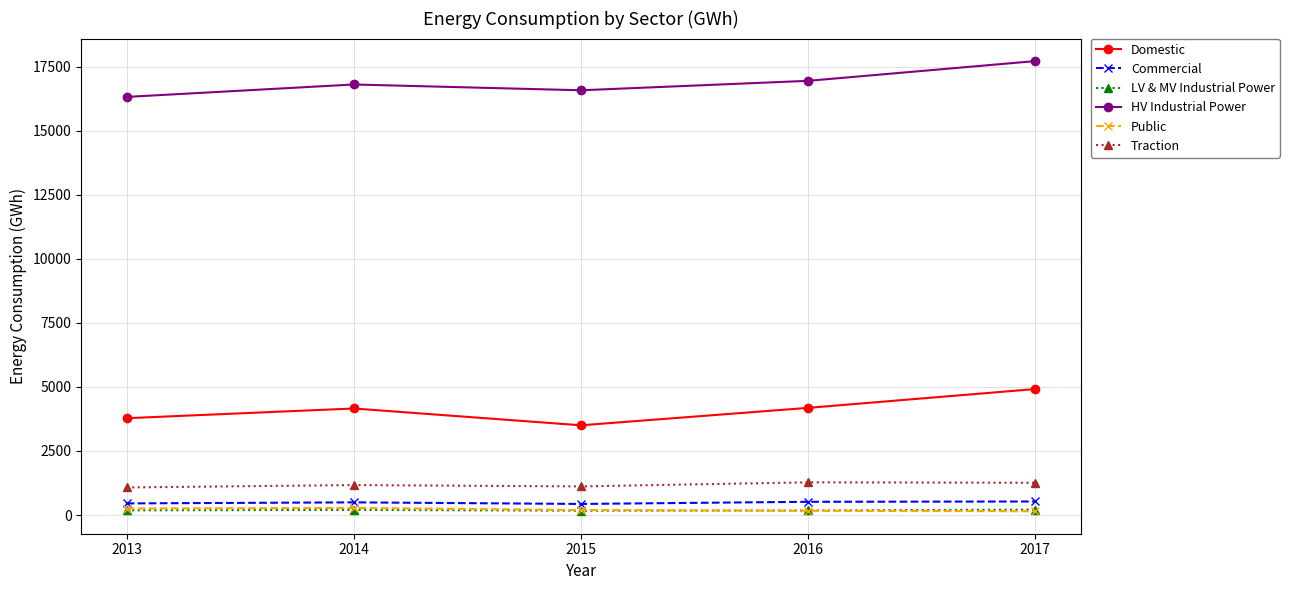

The value of Domestic at 2017 is 4917.9. True or false?

True